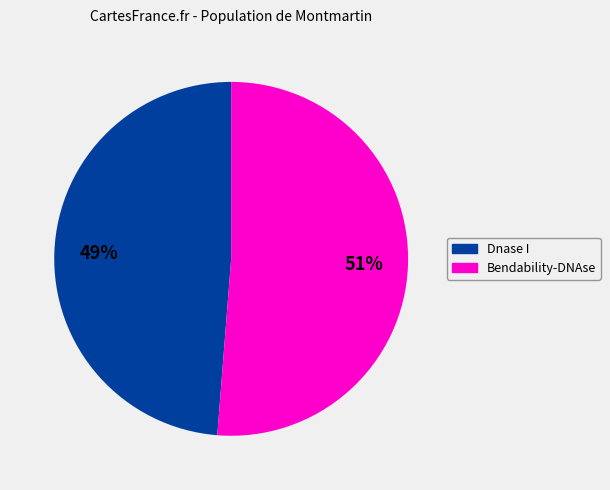

To the nearest percent, what is the average slice percentage?

50%